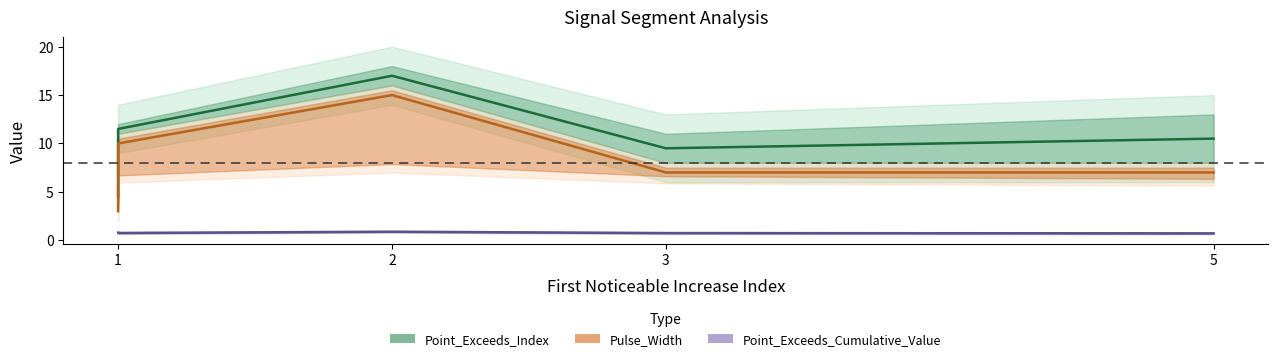

The value of Point_Exceeds_Cumulative_Value at signal segment 2 is 0.2. True or false?

False